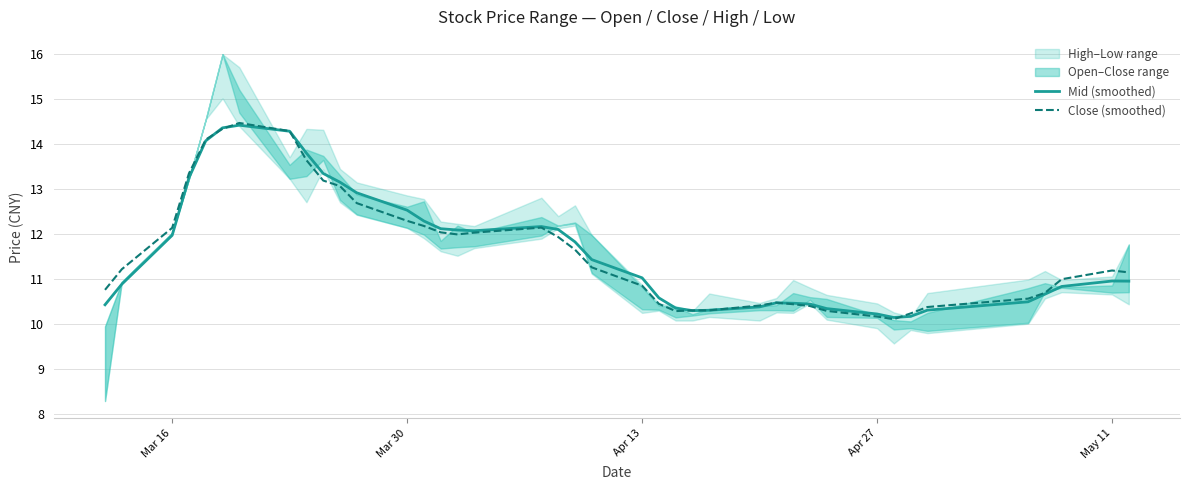

True or false: Mid (smoothed) has a value of 19.8 at Mar 16.

False